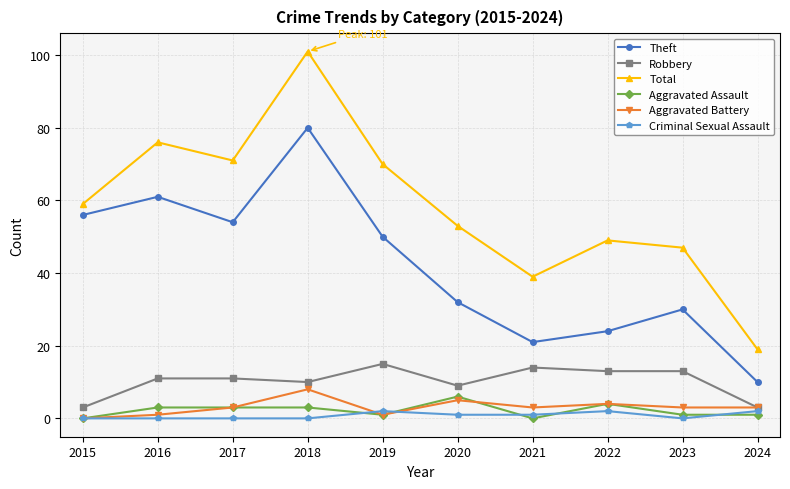

What is the sum of the Aggravated Battery values at 2018 and 2017?

11